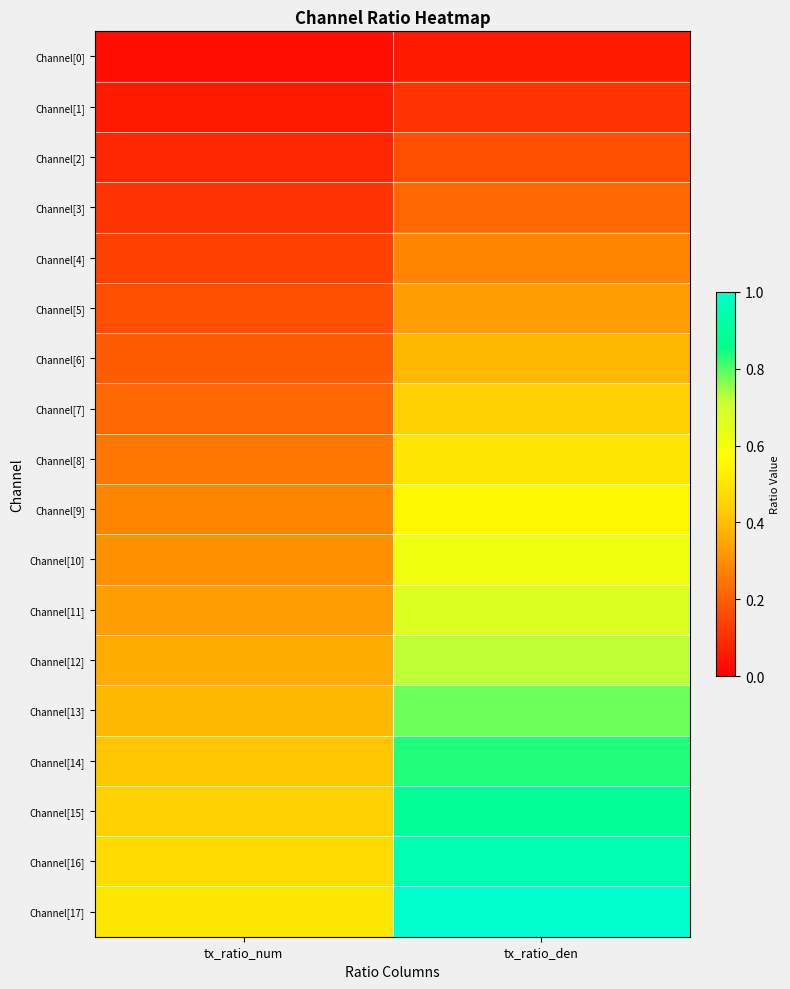

Reading right to left, what are all the values shown in this chart?

Channel[0]: tx_ratio_den=0.1	tx_ratio_num=0.0
Channel[1]: tx_ratio_den=0.1	tx_ratio_num=0.1
Channel[2]: tx_ratio_den=0.2	tx_ratio_num=0.1
Channel[3]: tx_ratio_den=0.2	tx_ratio_num=0.1
Channel[4]: tx_ratio_den=0.3	tx_ratio_num=0.1
Channel[5]: tx_ratio_den=0.3	tx_ratio_num=0.2
Channel[6]: tx_ratio_den=0.4	tx_ratio_num=0.2
Channel[7]: tx_ratio_den=0.4	tx_ratio_num=0.2
Channel[8]: tx_ratio_den=0.5	tx_ratio_num=0.2
Channel[9]: tx_ratio_den=0.6	tx_ratio_num=0.3
Channel[10]: tx_ratio_den=0.6	tx_ratio_num=0.3
Channel[11]: tx_ratio_den=0.7	tx_ratio_num=0.3
Channel[12]: tx_ratio_den=0.7	tx_ratio_num=0.4
Channel[13]: tx_ratio_den=0.8	tx_ratio_num=0.4
Channel[14]: tx_ratio_den=0.8	tx_ratio_num=0.4
Channel[15]: tx_ratio_den=0.9	tx_ratio_num=0.4
Channel[16]: tx_ratio_den=0.9	tx_ratio_num=0.5
Channel[17]: tx_ratio_den=1.0	tx_ratio_num=0.5